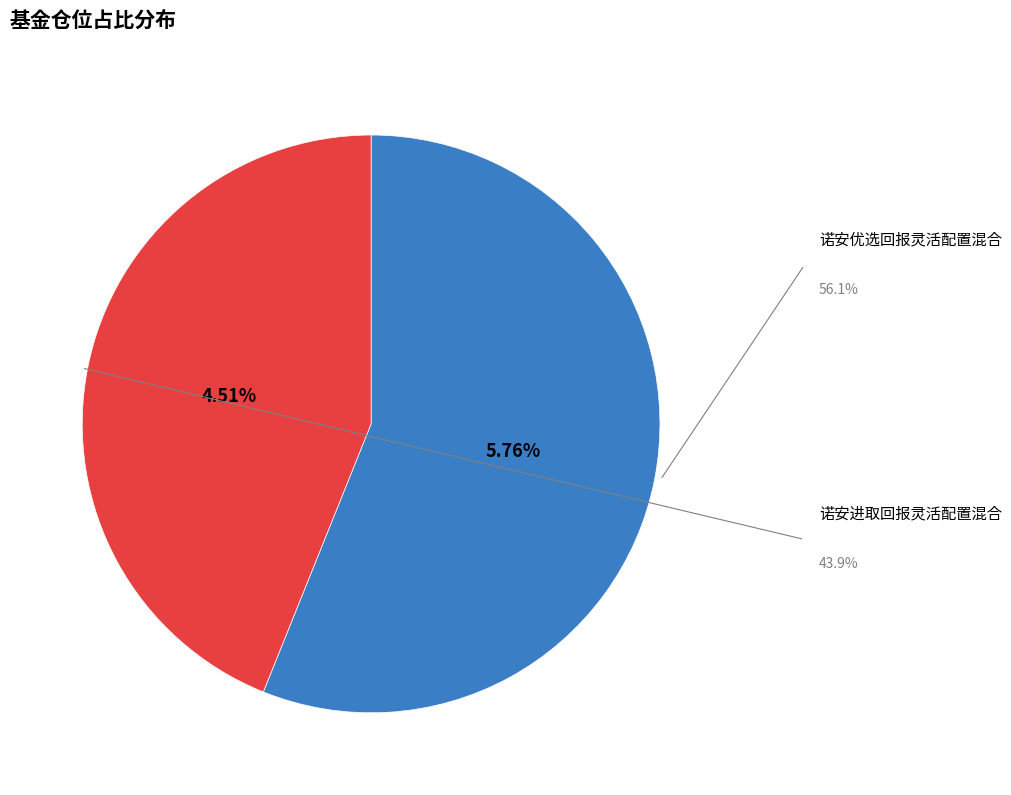

To the nearest percent, what is the difference between the largest and smallest slice percentages?

12%